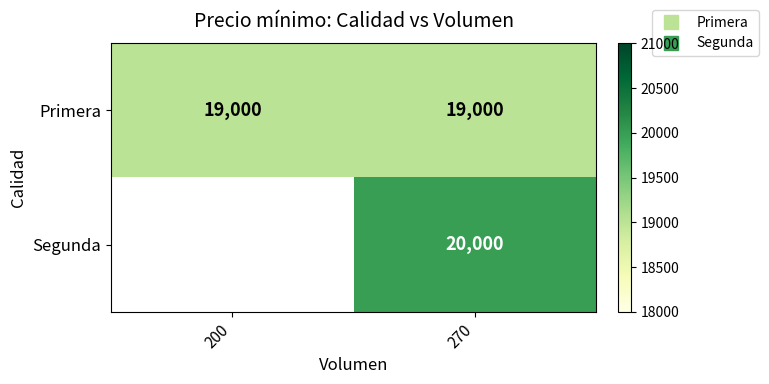

The Segunda series shows 29543.6 at 270. True or false?

False